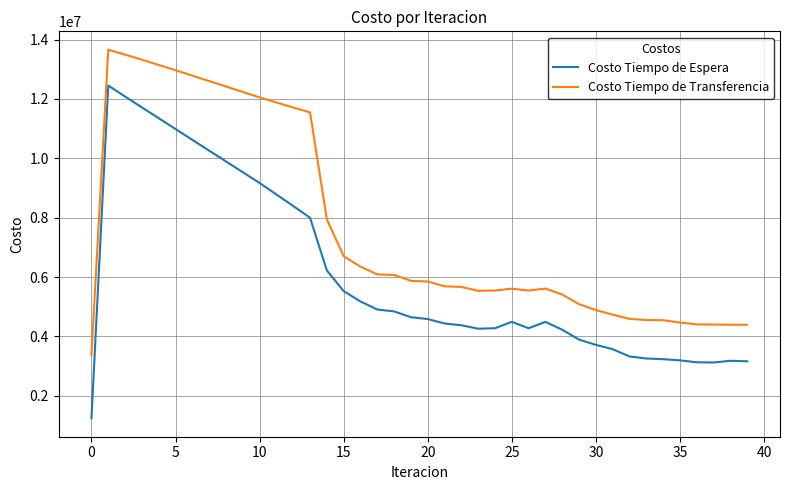

Rank the series by their maximum value, from lowest to highest.

Costo Tiempo de Espera, Costo Tiempo de Transferencia